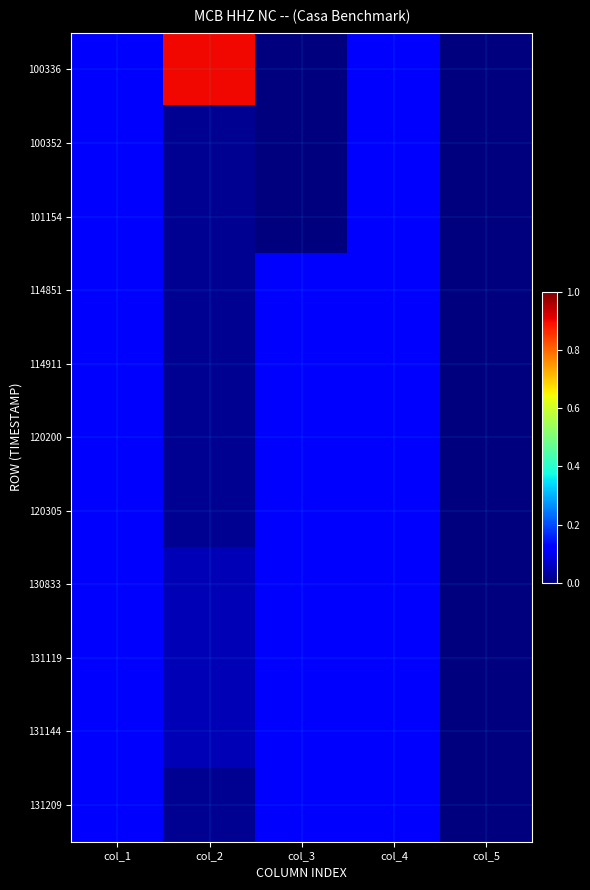

Which series has the largest total across all categories?

100336